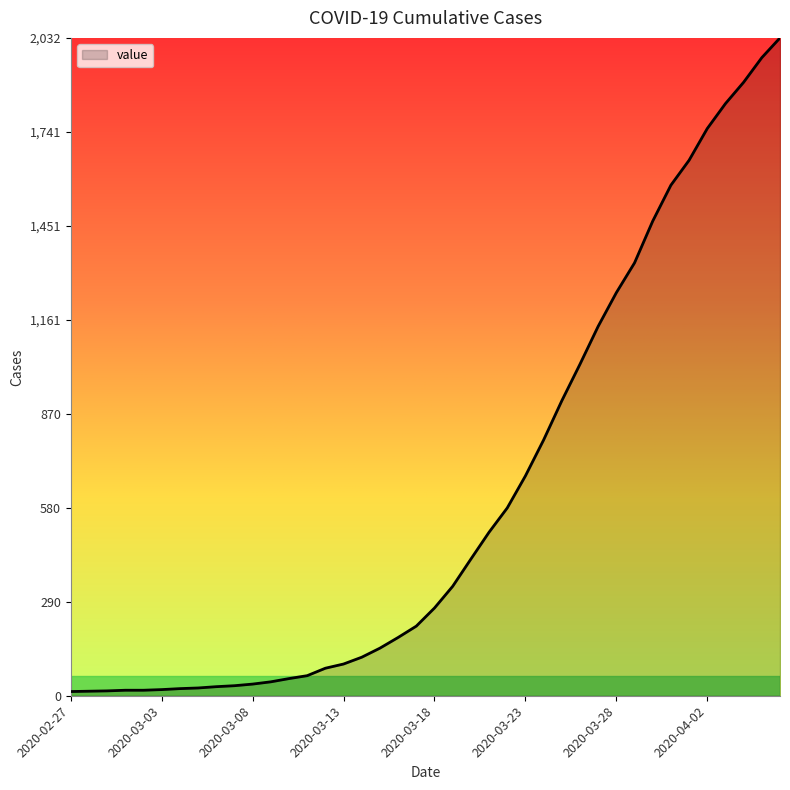

What is the greatest value displayed?

2032